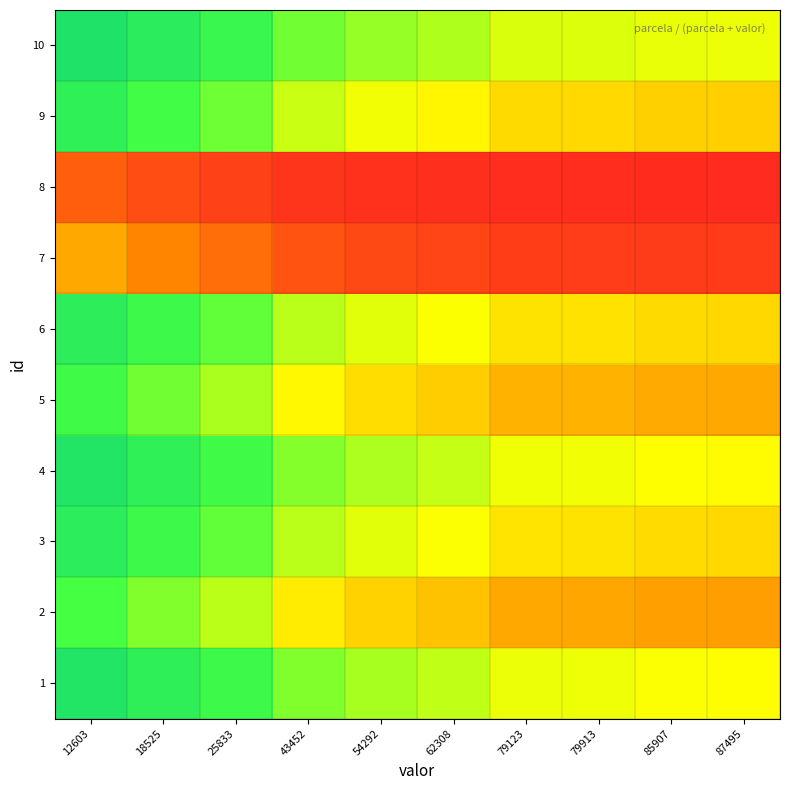

Reading left to right, list all the values displayed in this chart.

1: 12603=0.9	18525=0.8	25833=0.8	43452=0.7	54292=0.6	62308=0.6	79123=0.5	79913=0.5	85907=0.5	87495=0.5
2: 12603=0.7	18525=0.7	25833=0.6	43452=0.5	54292=0.4	62308=0.4	79123=0.3	79913=0.3	85907=0.3	87495=0.3
3: 12603=0.8	18525=0.8	25833=0.7	43452=0.6	54292=0.5	62308=0.5	79123=0.4	79913=0.4	85907=0.4	87495=0.4
4: 12603=0.9	18525=0.8	25833=0.8	43452=0.7	54292=0.6	62308=0.6	79123=0.5	79913=0.5	85907=0.5	87495=0.5
5: 12603=0.8	18525=0.7	25833=0.6	43452=0.5	54292=0.4	62308=0.4	79123=0.3	79913=0.3	85907=0.3	87495=0.3
6: 12603=0.8	18525=0.8	25833=0.7	43452=0.6	54292=0.5	62308=0.5	79123=0.4	79913=0.4	85907=0.4	87495=0.4
7: 12603=0.3	18525=0.2	25833=0.2	43452=0.1	54292=0.1	62308=0.1	79123=0.1	79913=0.1	85907=0.1	87495=0.1
8: 12603=0.2	18525=0.1	25833=0.1	43452=0.0	54292=0.0	62308=0.0	79123=0.0	79913=0.0	85907=0.0	87495=0.0
9: 12603=0.8	18525=0.8	25833=0.7	43452=0.6	54292=0.5	62308=0.5	79123=0.4	79913=0.4	85907=0.4	87495=0.4
10: 12603=0.9	18525=0.8	25833=0.8	43452=0.7	54292=0.6	62308=0.6	79123=0.5	79913=0.5	85907=0.5	87495=0.5